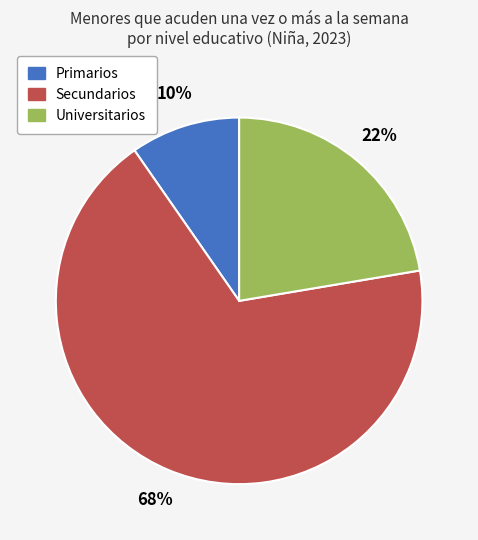

How many slices are in this pie chart?

3